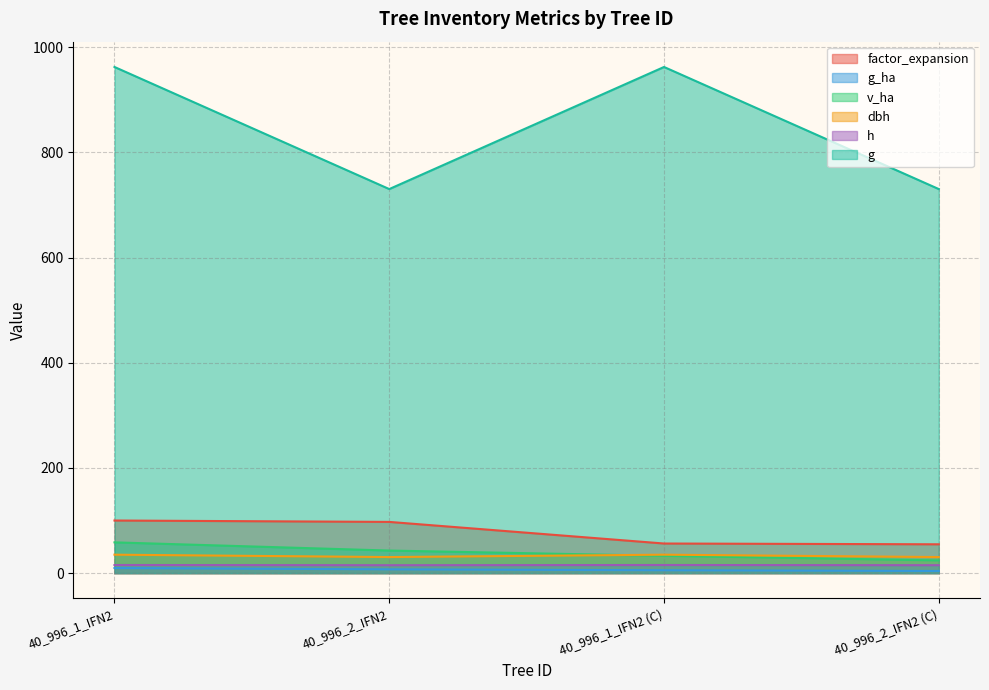

Which series has the largest total across all categories?

g